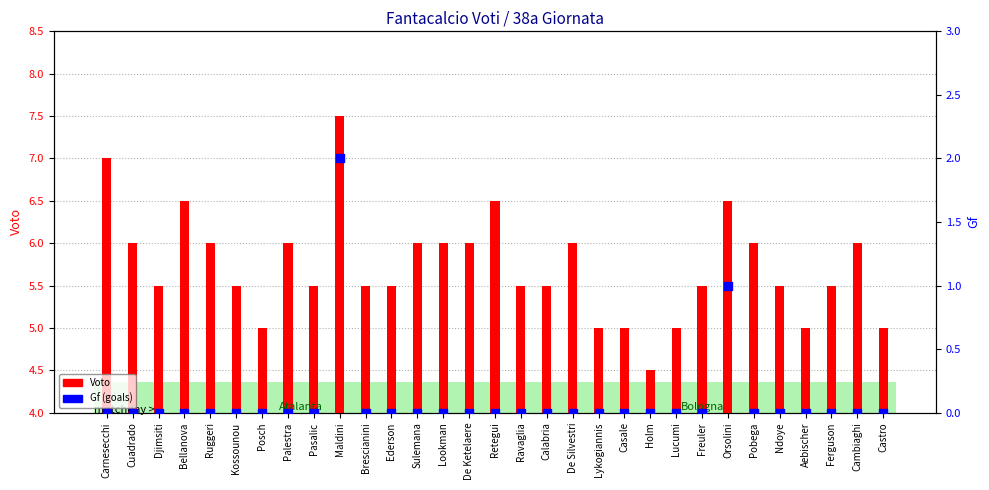

What are all the series names shown in the legend?

Voto, Gf (goals scored)